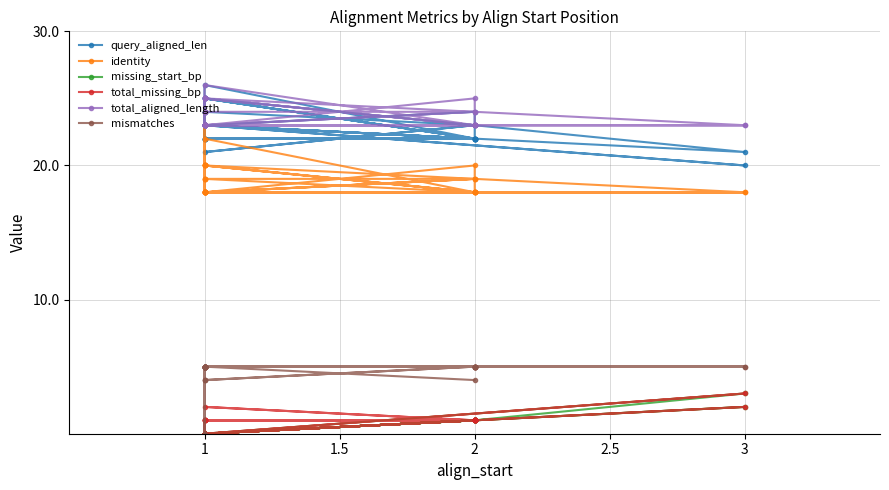

True or false: total_aligned_length and identity intersect in this chart.

False